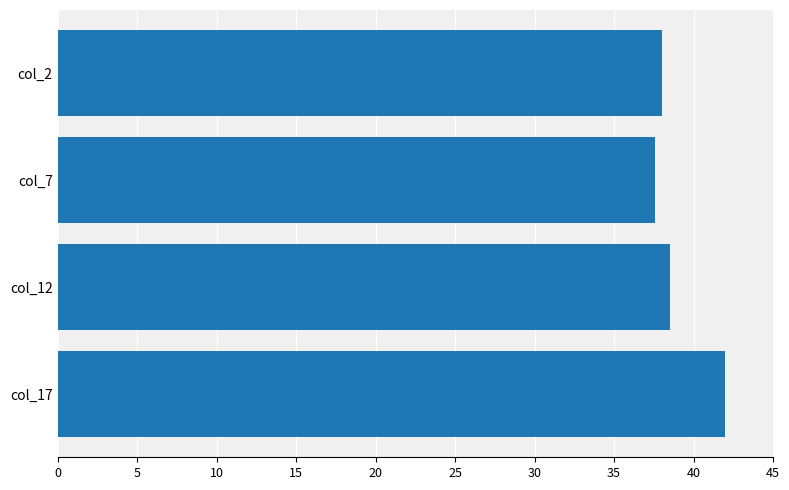

Rank the categories by value from highest to lowest.

col_17, col_12, col_2, col_7